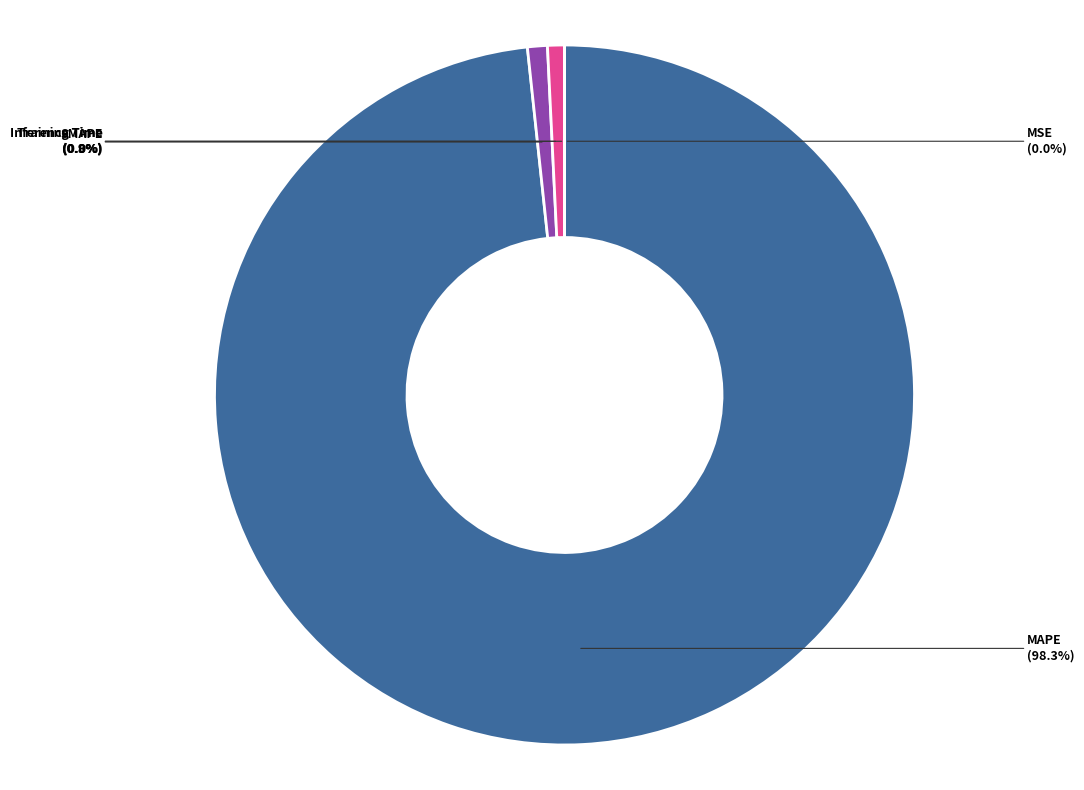

To the nearest percent, what is the average slice percentage?

20%